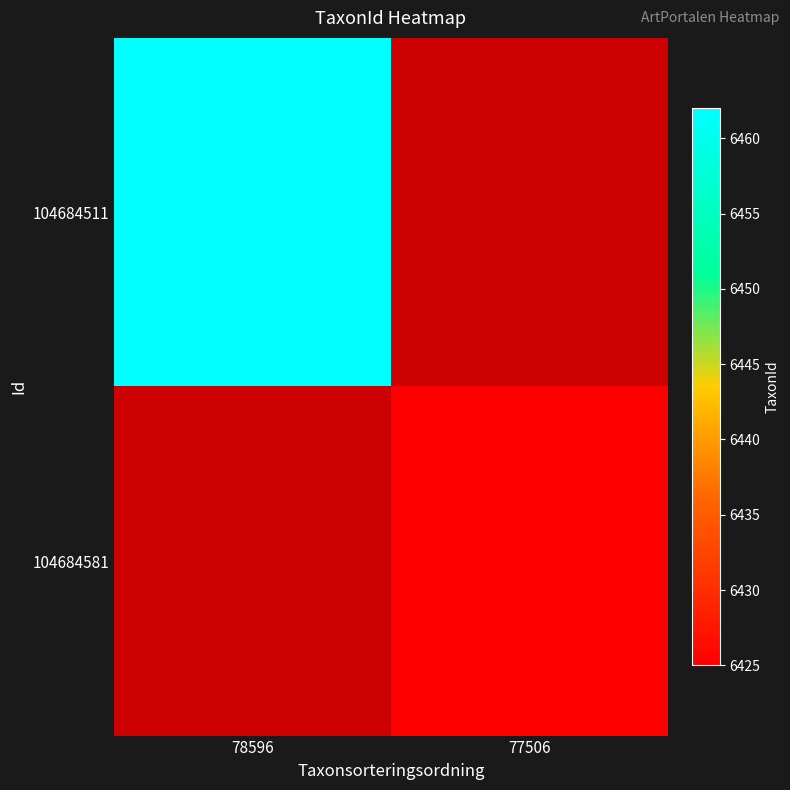

List the labels in order of 104684511 value, largest first.

78596, 77506